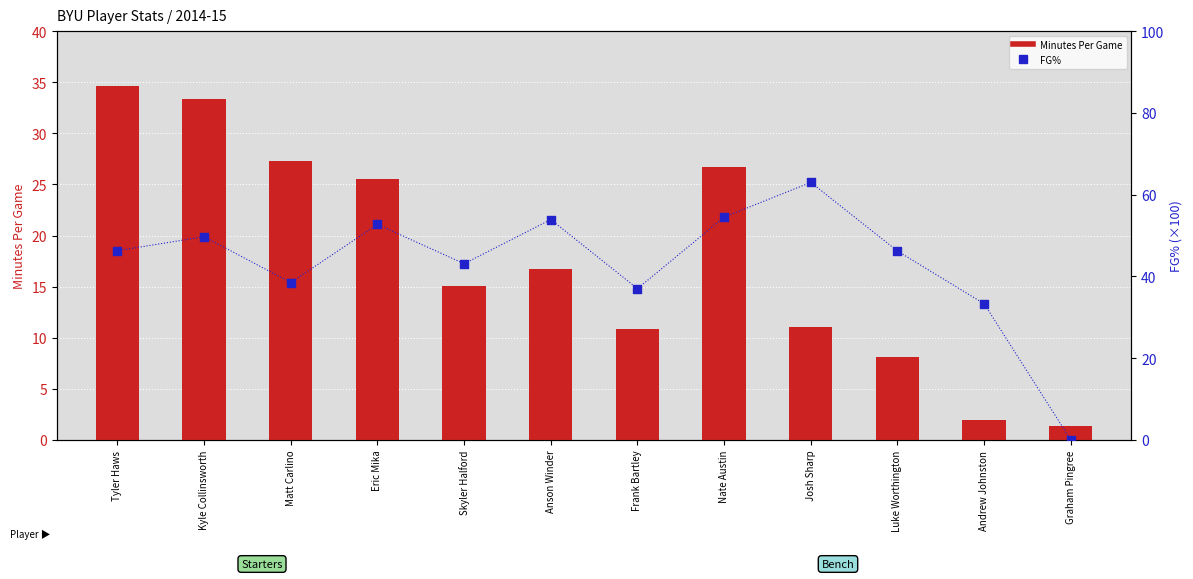

What is the total value across all series at Kyle Collinsworth?

83.1